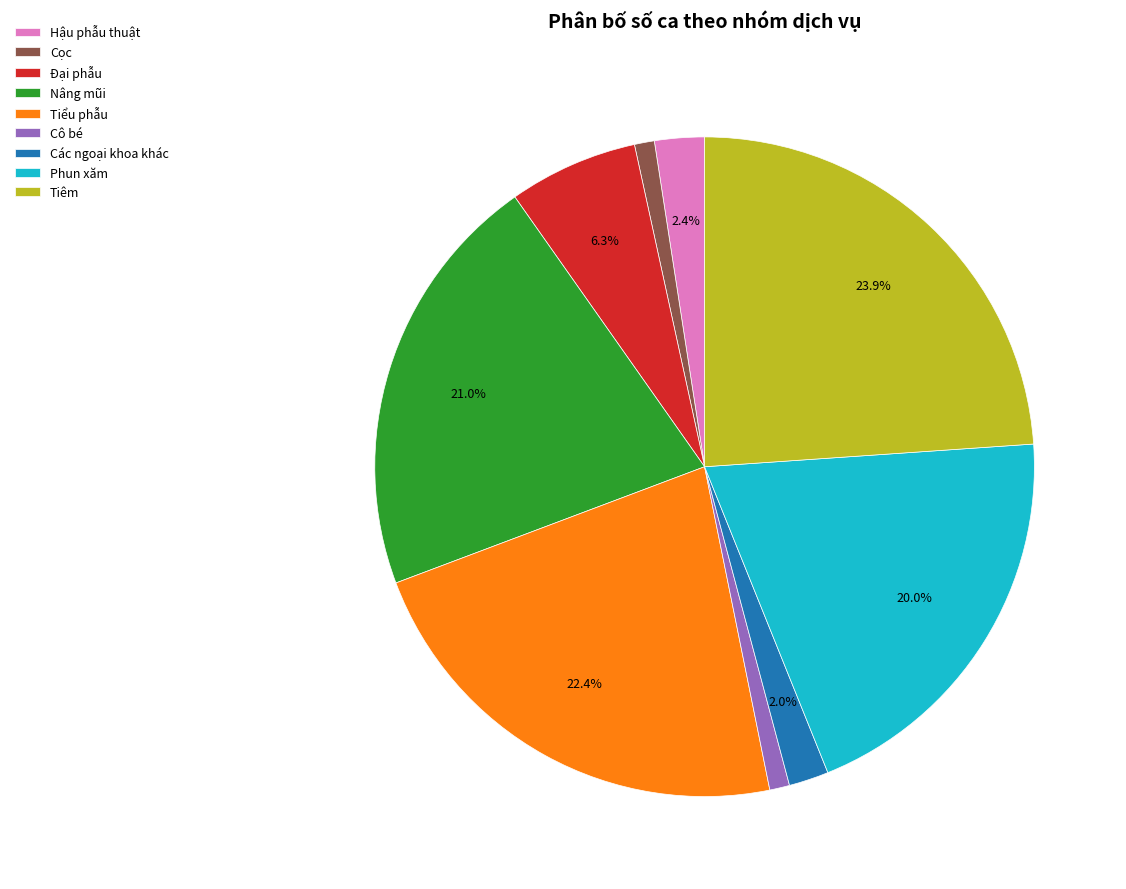

To the nearest percent, what is the difference between the Các ngoại khoa khác and Cô bé slice percentages?

1%